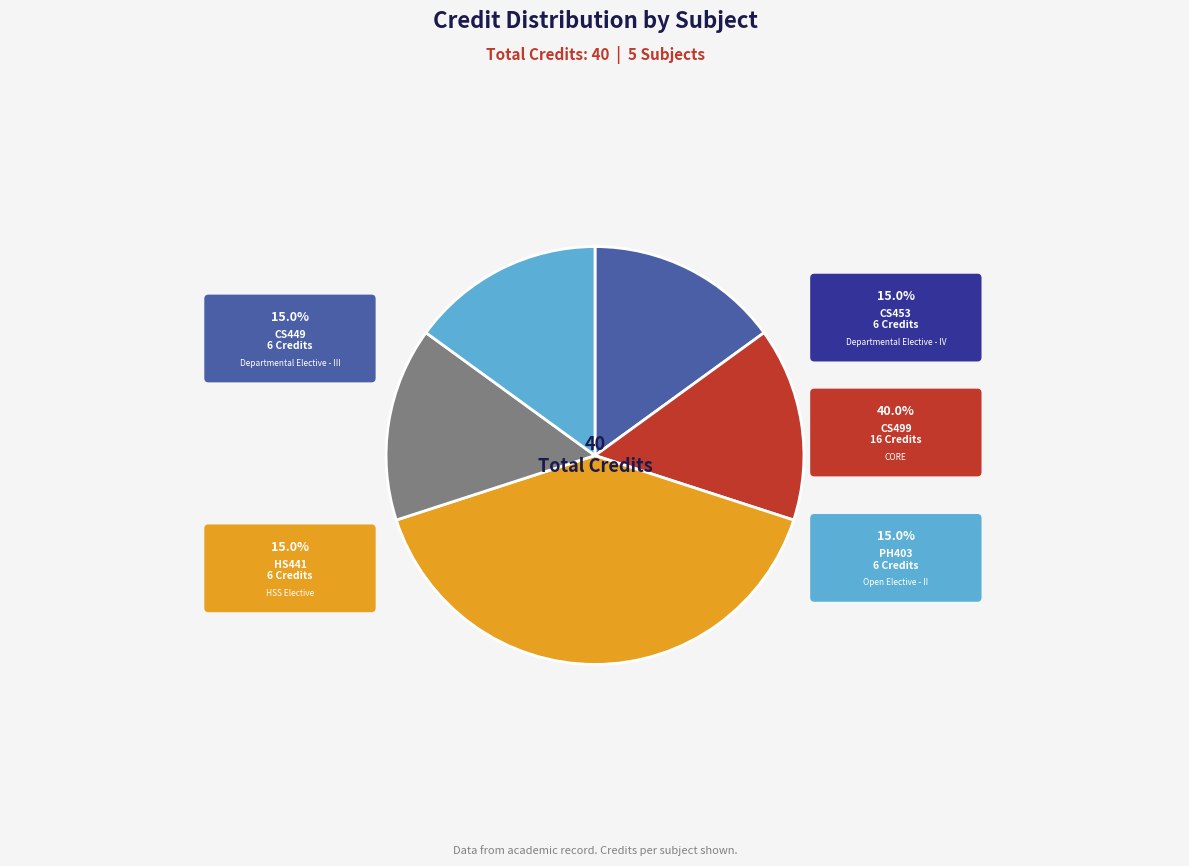

Is there any slice that represents more than half of the pie?

No